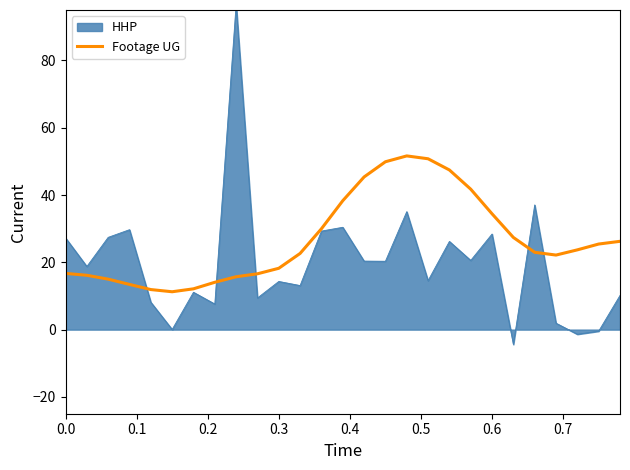

What is the highest value of the Footage UG series?

51.6